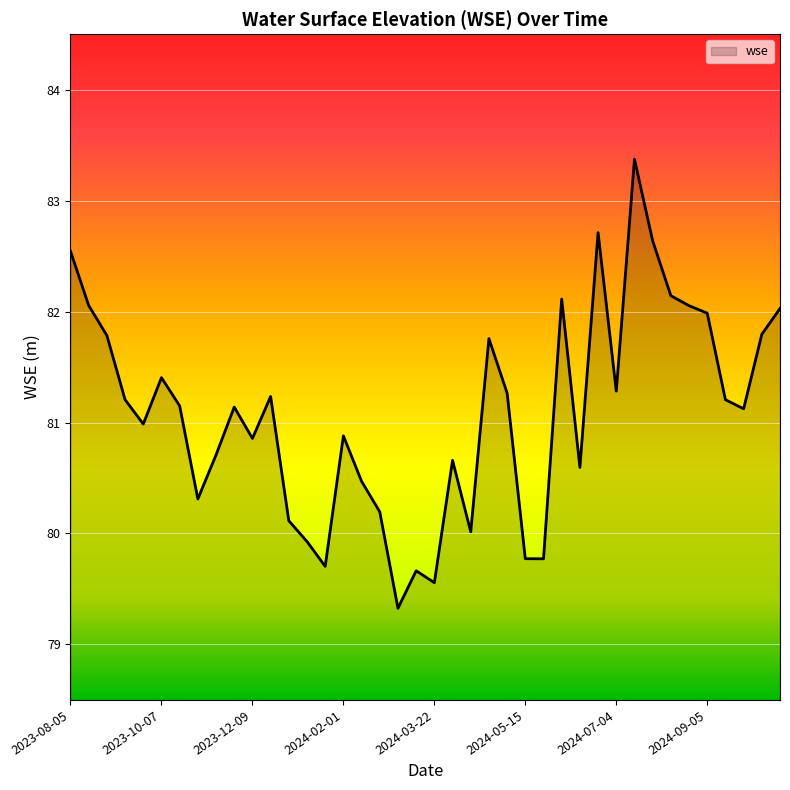

What is the difference between the maximum and minimum values?

4.0